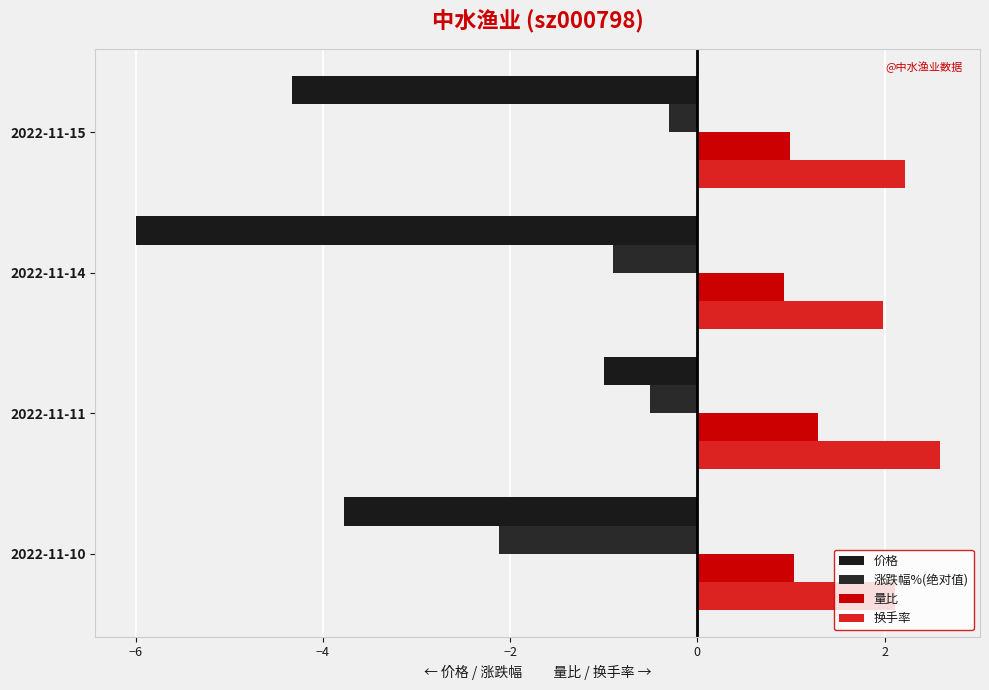

Where is 换手率 nearest to the value 2?

2022-11-14